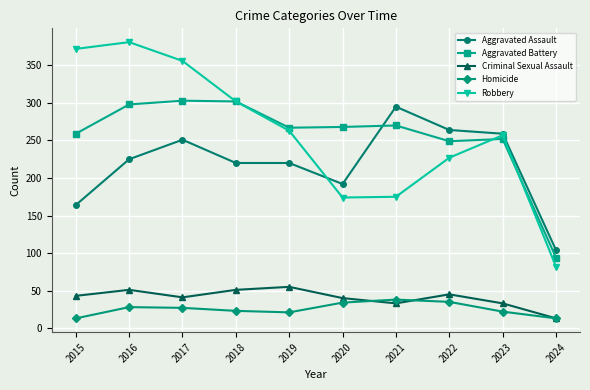

Where does the Robbery series first go above 263?

2015